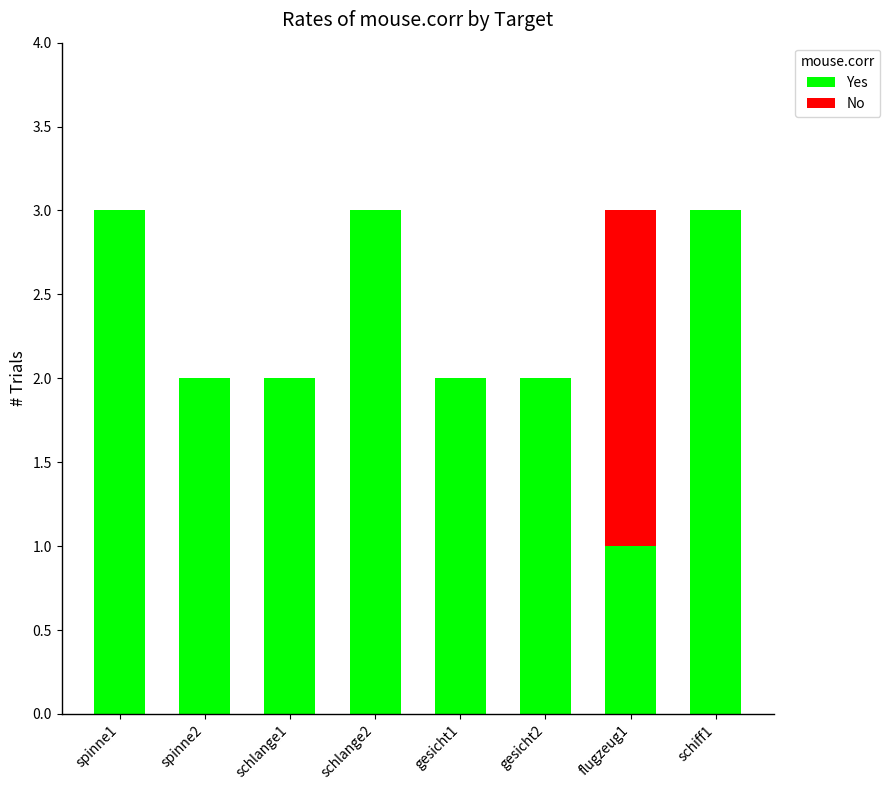

Reading right to left, transcribe the values for Yes.

schiff1=3	flugzeug1=1	gesicht2=2	gesicht1=2	schlange2=3	schlange1=2	spinne2=2	spinne1=3